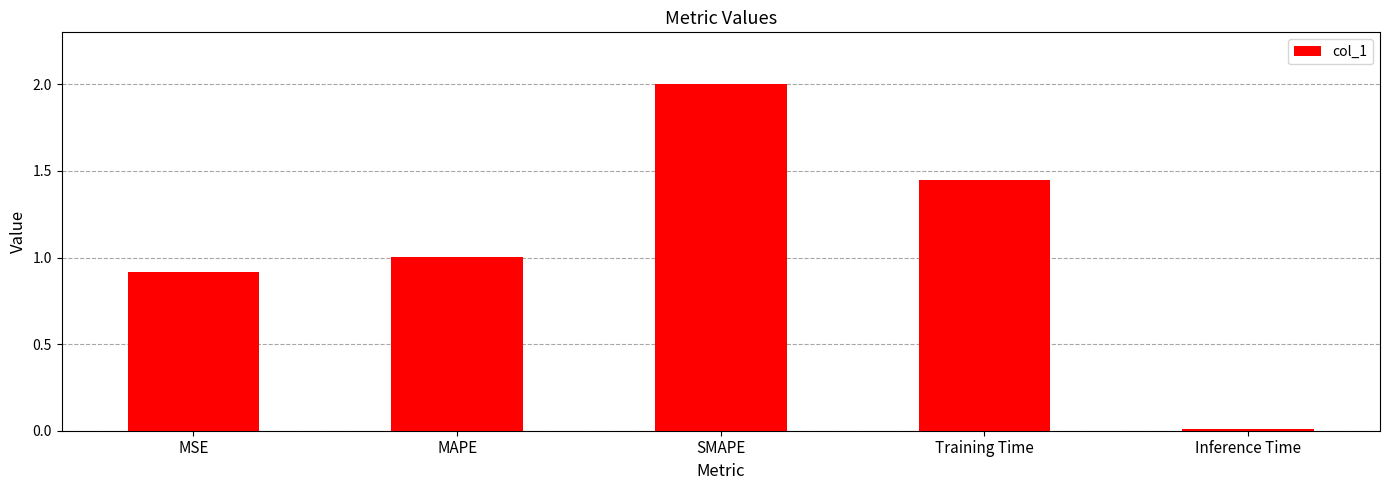

What is the value of the 2nd bar from the left?

1.0